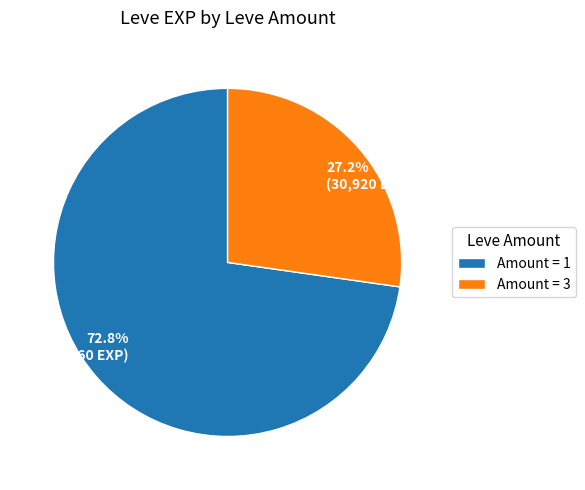

Does 27.2% (30,920 EXP) represent more than half of the total?

No